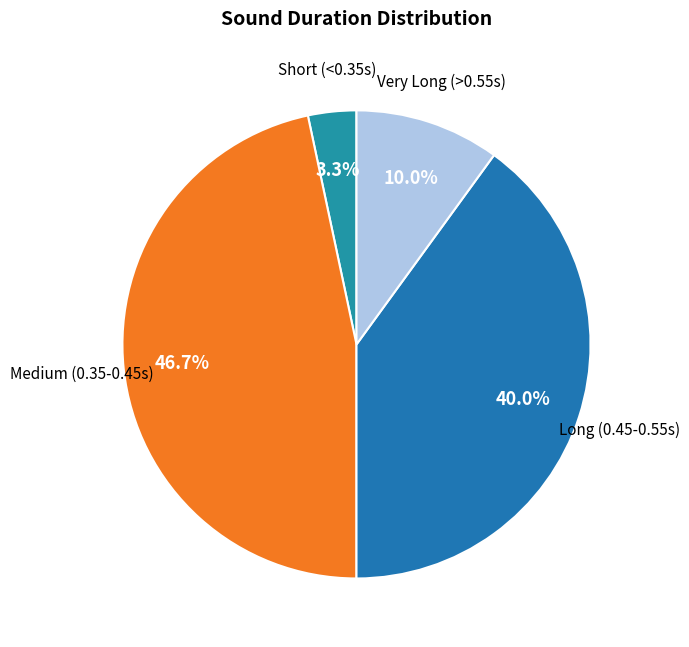

What is the largest slice in the pie chart?

Medium (0.35-0.45s)